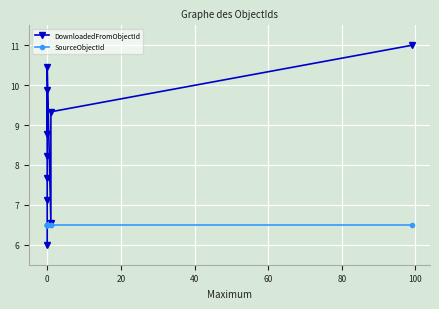

Rank the series at 0 from lowest to highest value.

DownloadedFromObjectId, SourceObjectId